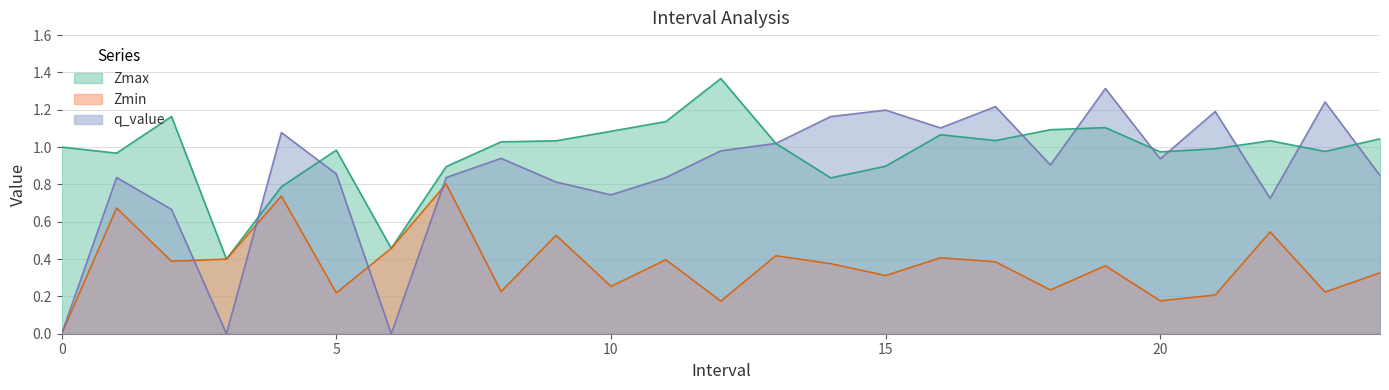

How many data points in Zmax are less than 1?

11